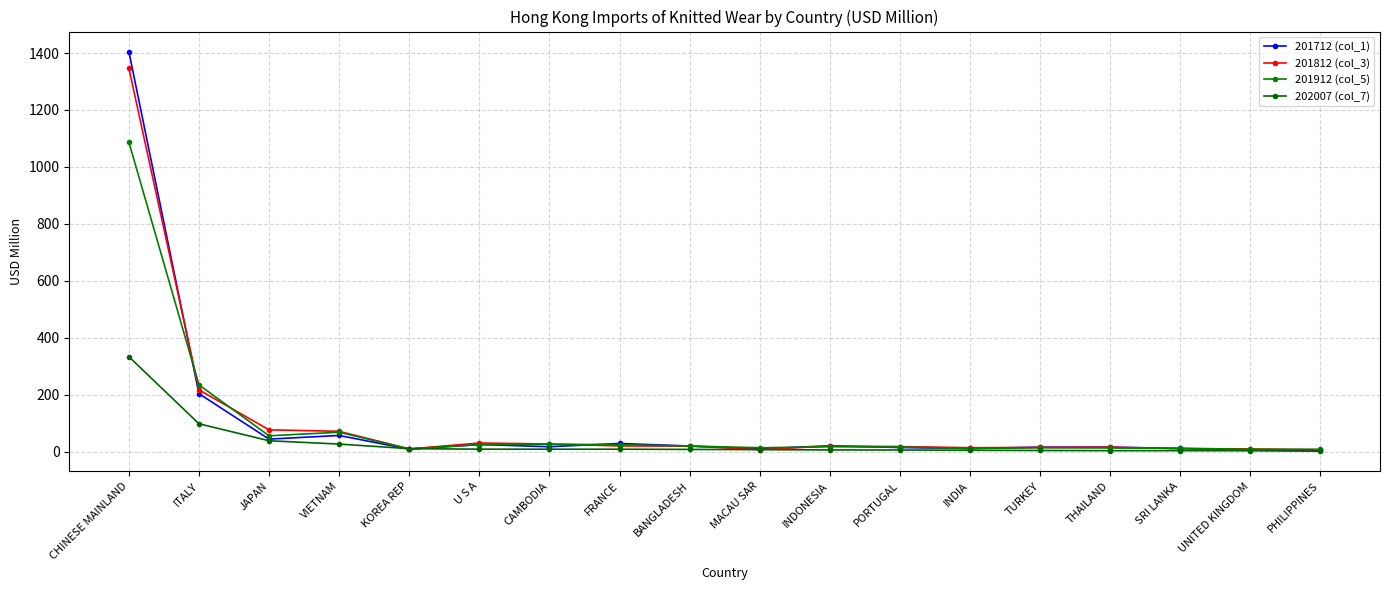

At how many categories does at least one series exceed 814?

1